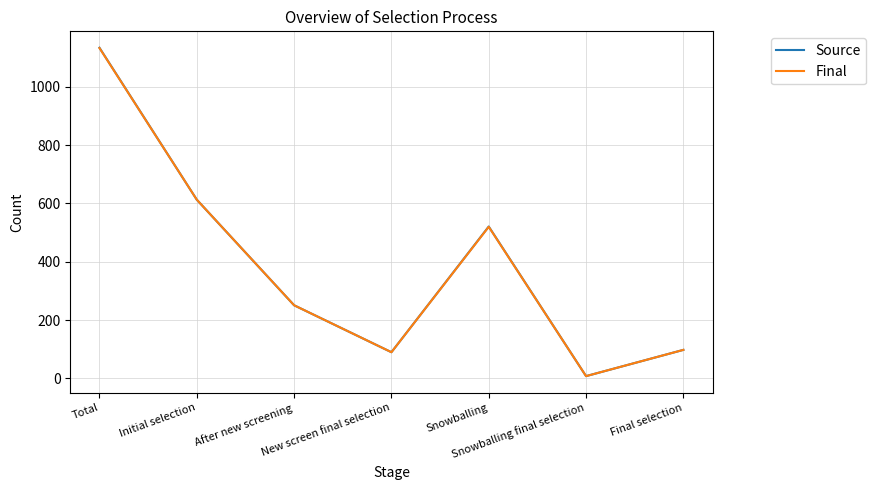

What is the highest value of the Source series?

1134